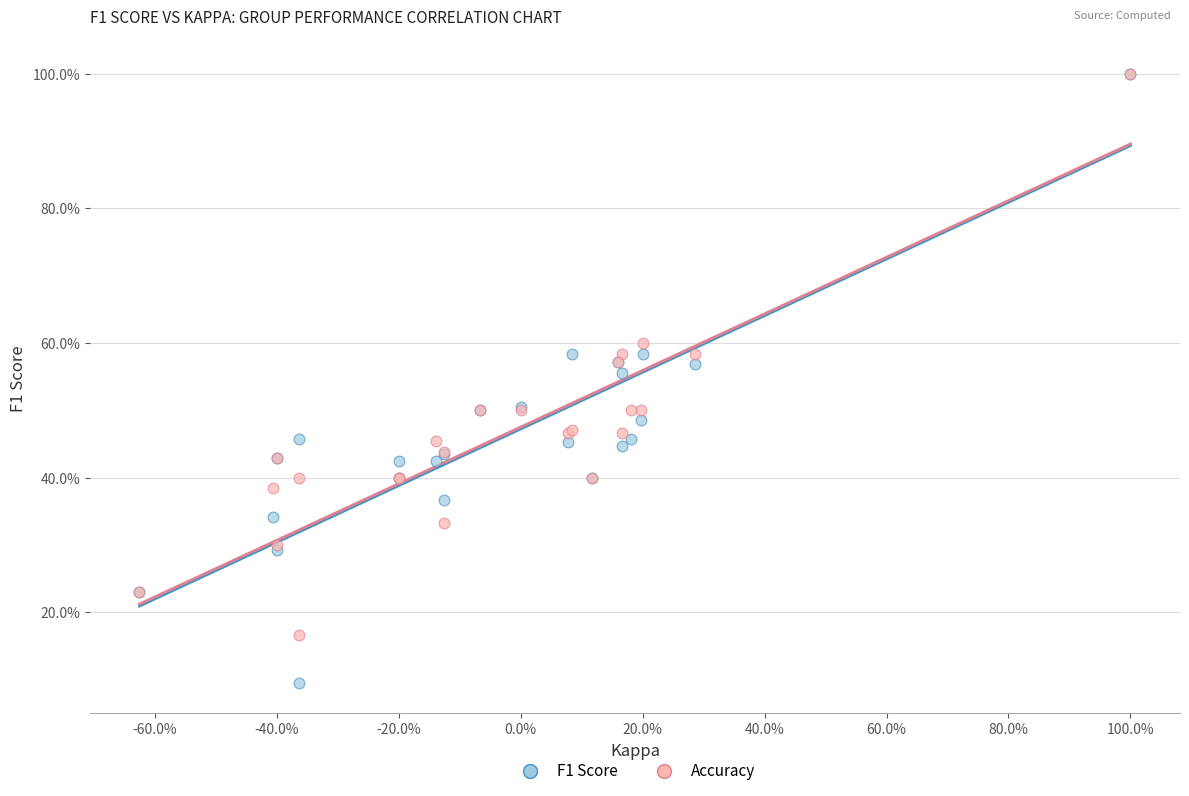

Which series has the widest spread of Y values?

F1 Score